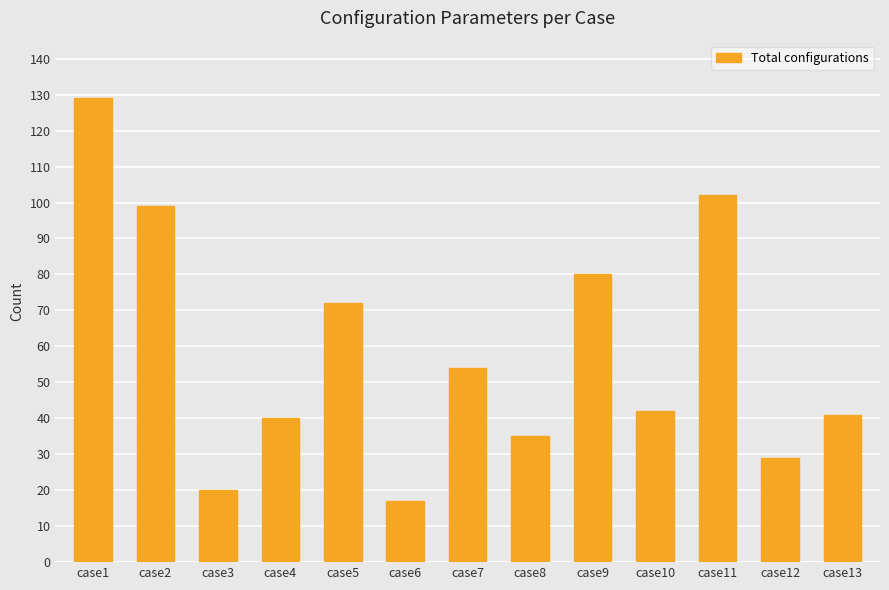

Is it true that the value at case8 is 8?

False